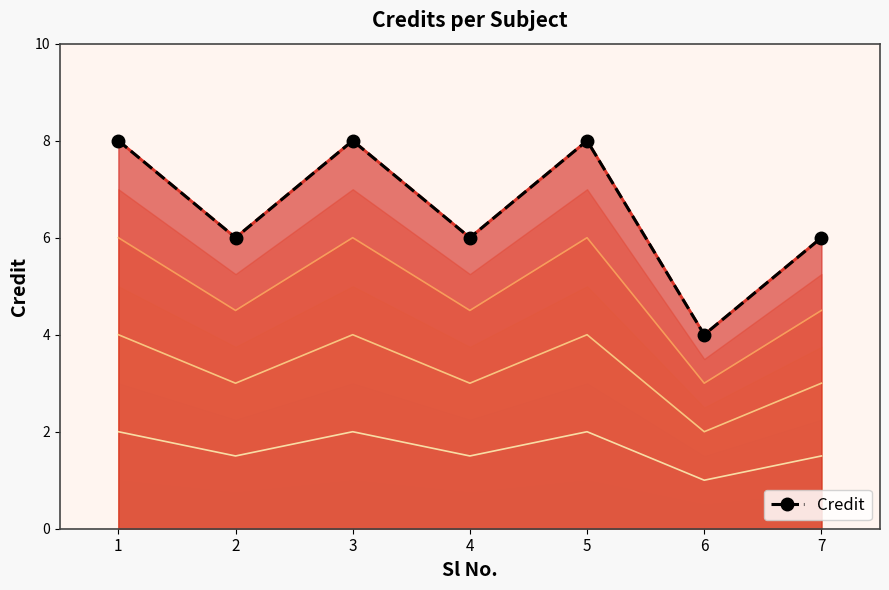

True or false: the data has more than 1 interior local peaks.

True